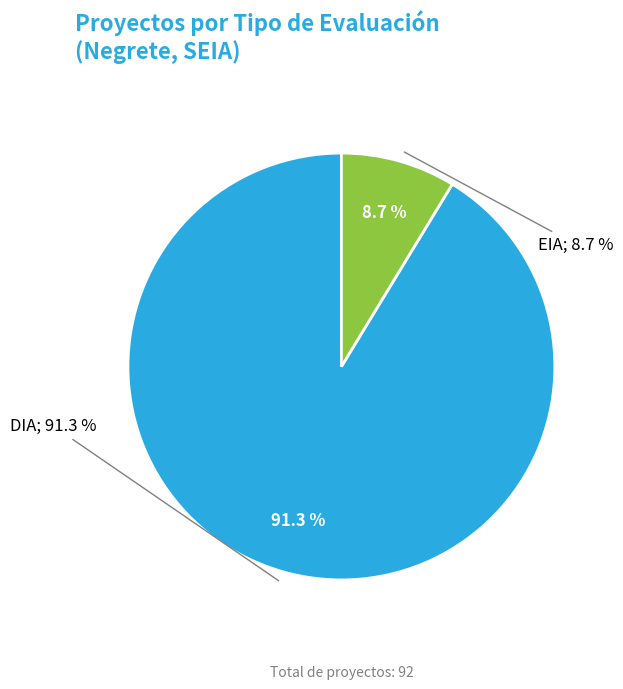

Count the number of slices in the pie.

2